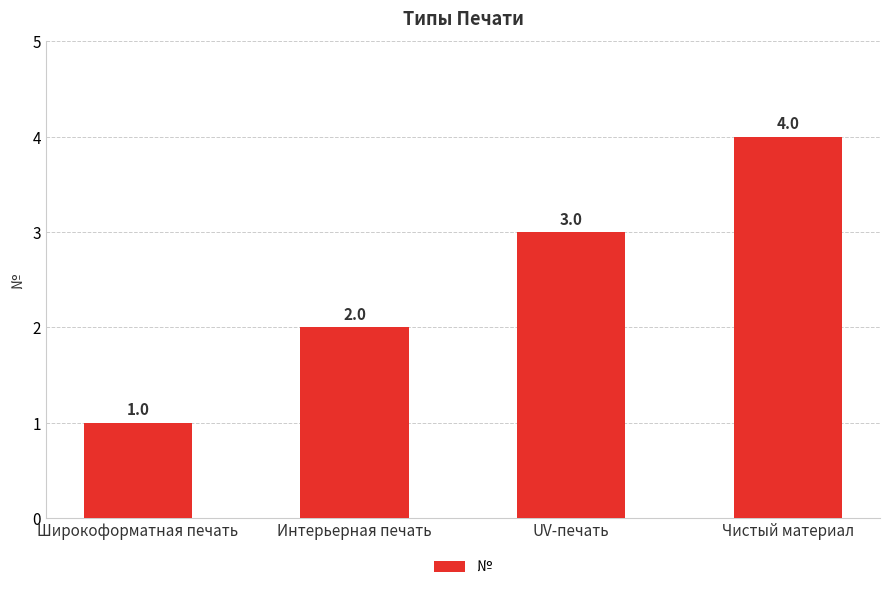

At which category does the chart reach its peak across all series?

Чистый материал